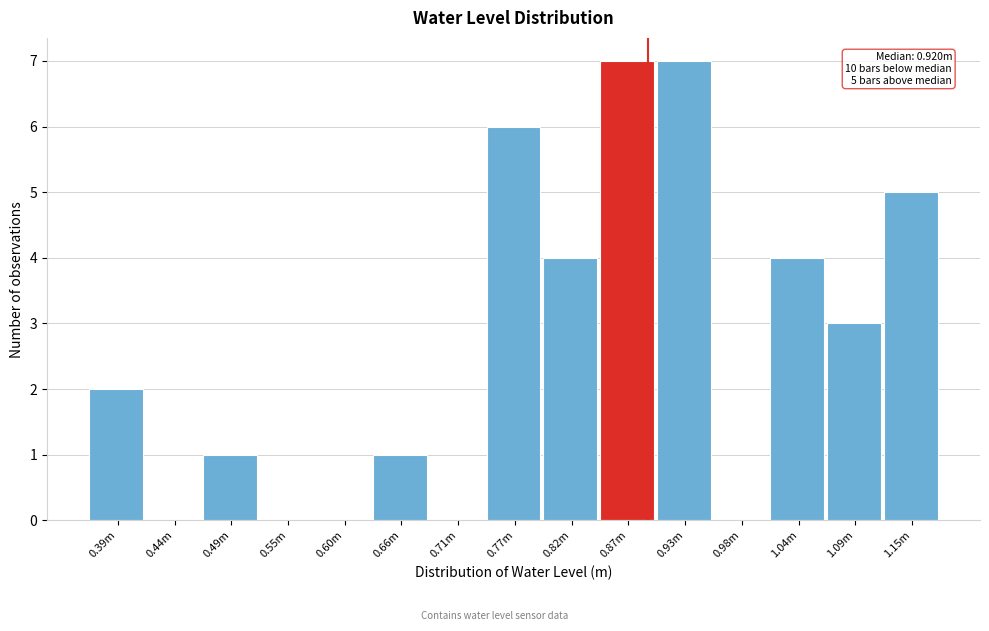

Reading left to right, transcribe all the data shown in this chart.

0.39m=2	0.44m=0	0.49m=1	0.55m=0	0.60m=0	0.66m=1	0.71m=0	0.77m=6	0.82m=4	0.87m=7	0.93m=7	0.98m=0	1.04m=4	1.09m=3	1.15m=5